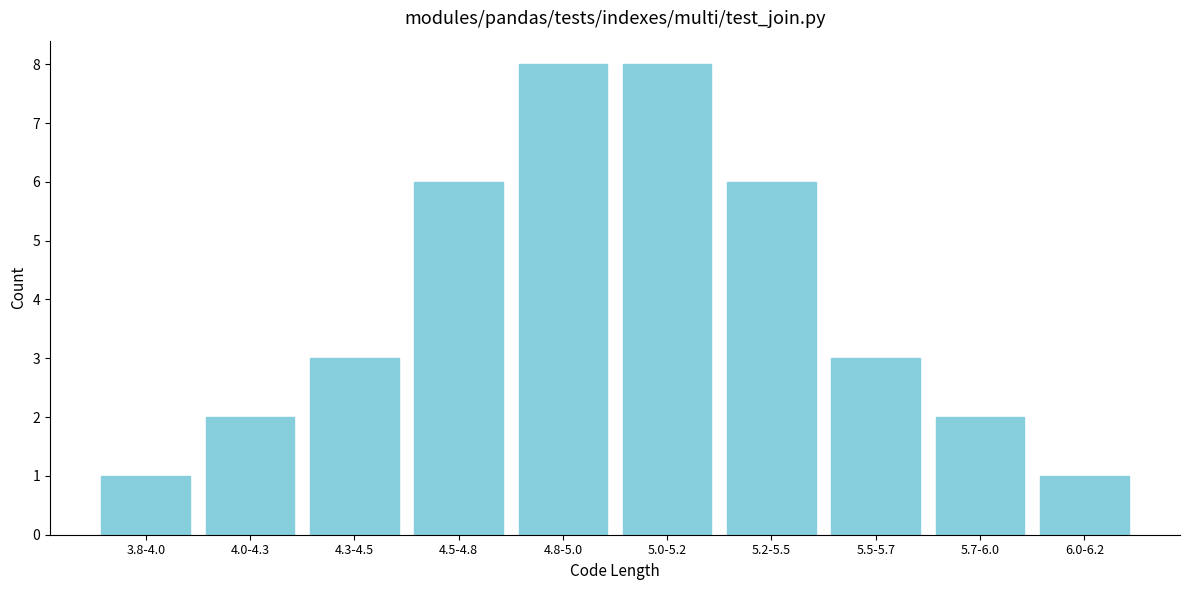

Reading right to left, what are all the values shown in this chart?

6.0-6.2=1	5.7-6.0=2	5.5-5.7=3	5.2-5.5=6	5.0-5.2=8	4.8-5.0=8	4.5-4.8=6	4.3-4.5=3	4.0-4.3=2	3.8-4.0=1